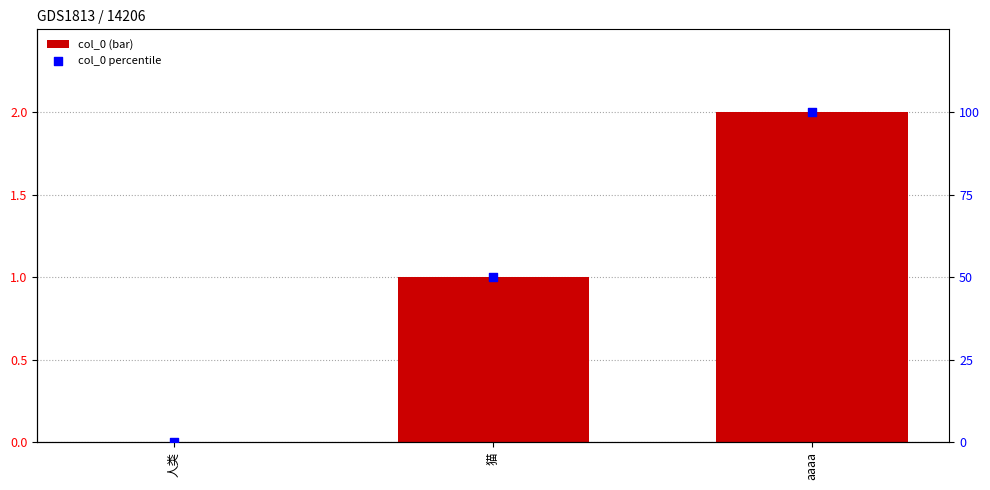

What are all the series names shown in the legend?

col_0, col_0 percentile